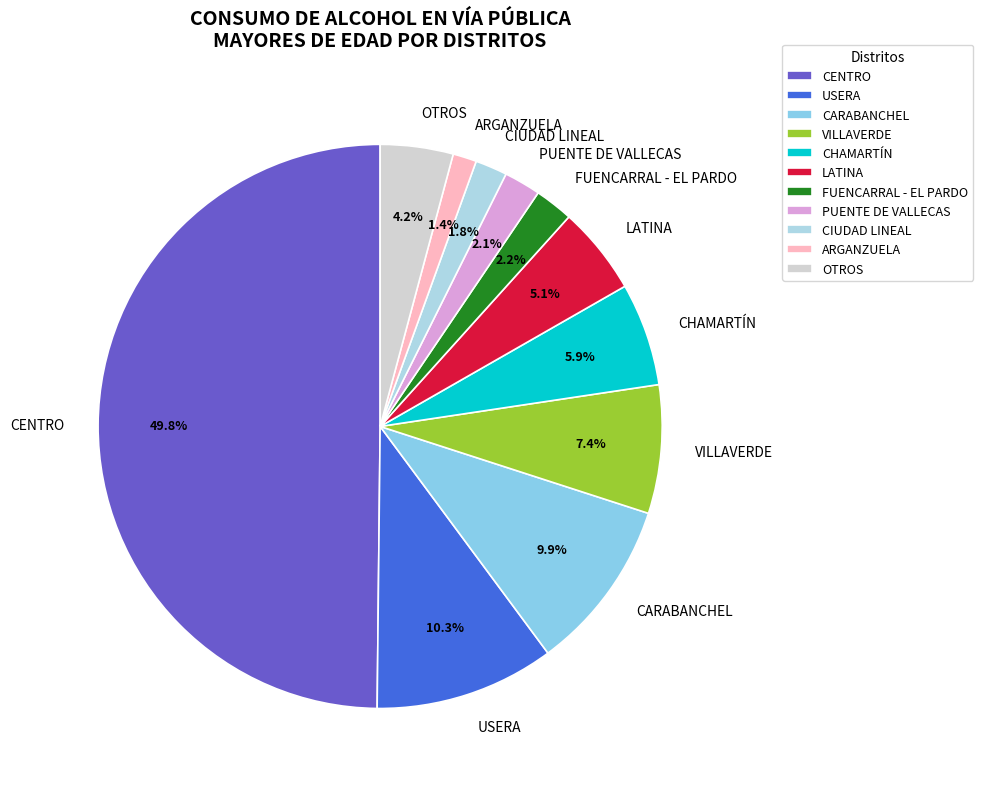

Is CHAMARTÍN the majority of the pie?

No